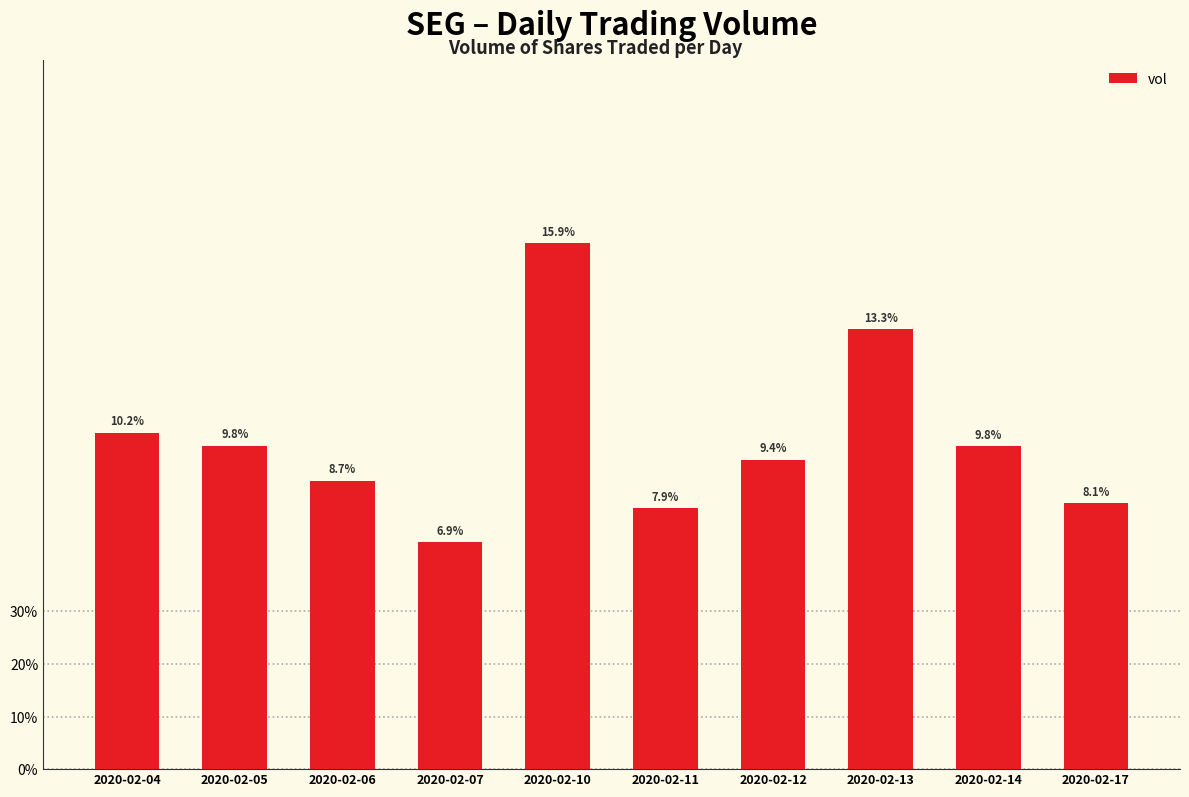

Are the bars horizontal?

No